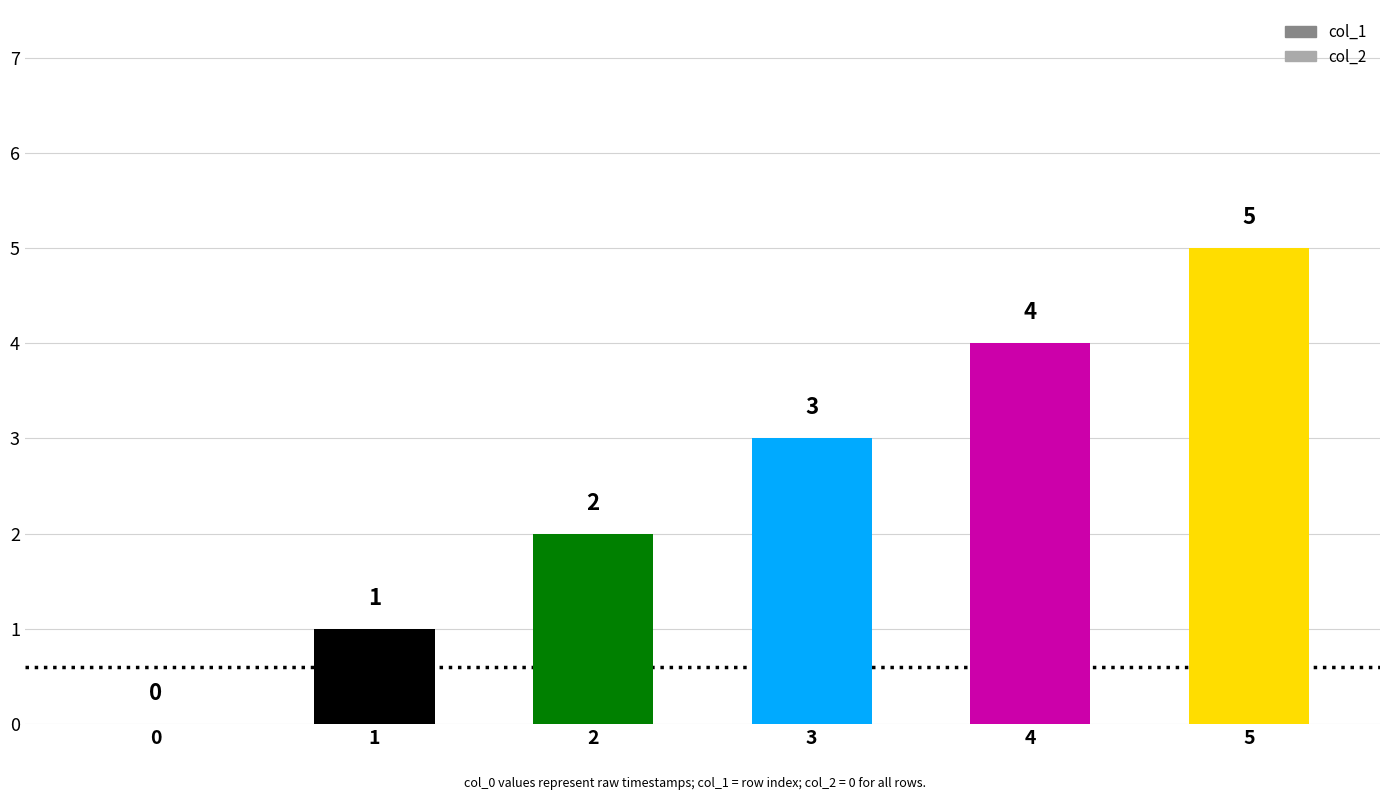

How many distinct data groups are displayed?

2